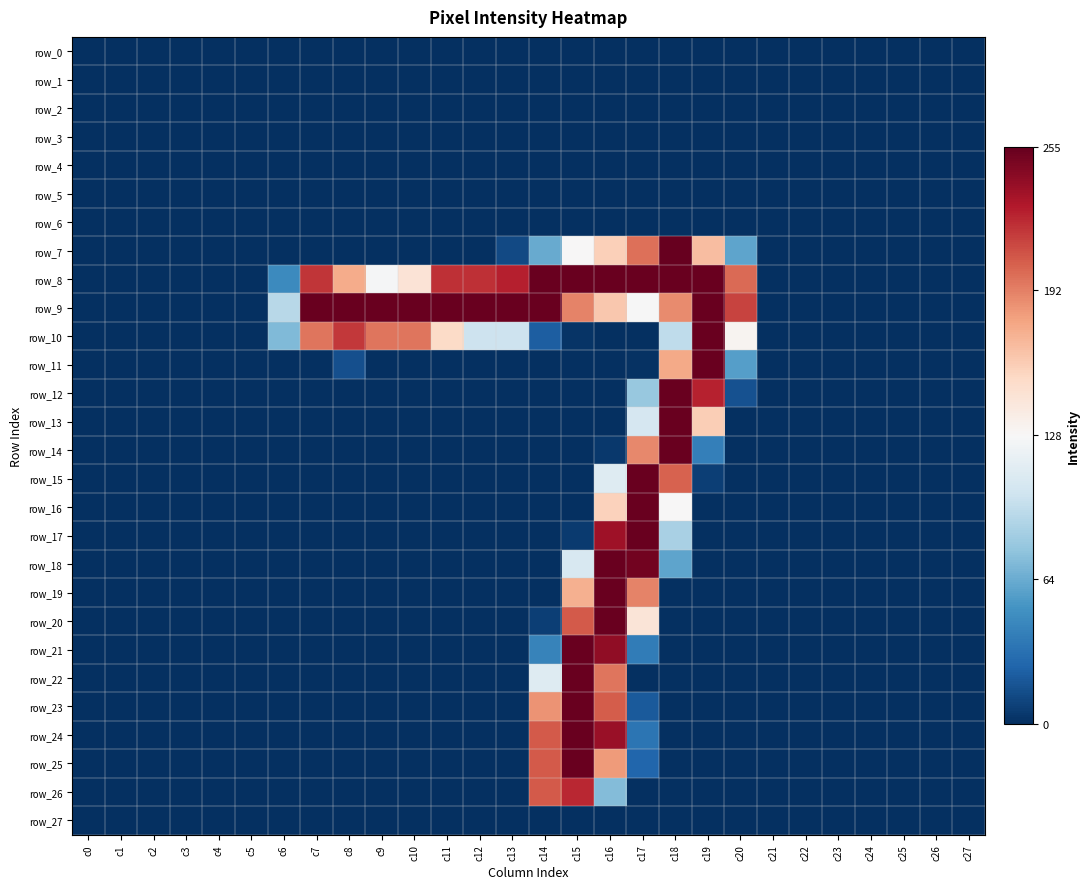

List the series in order of their peak value, lowest first.

row_0, row_1, row_2, row_3, row_4, row_5, row_6, row_27, row_26, row_8, row_9, row_10, row_11, row_12, row_13, row_14, row_15, row_16, row_17, row_18, row_19, row_20, row_21, row_22, row_23, row_24, row_25, row_7